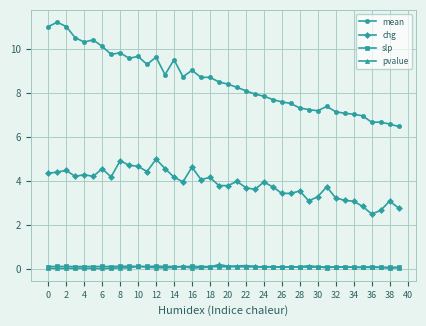

What is the value of the mean point at the 36th from the left?

6.9